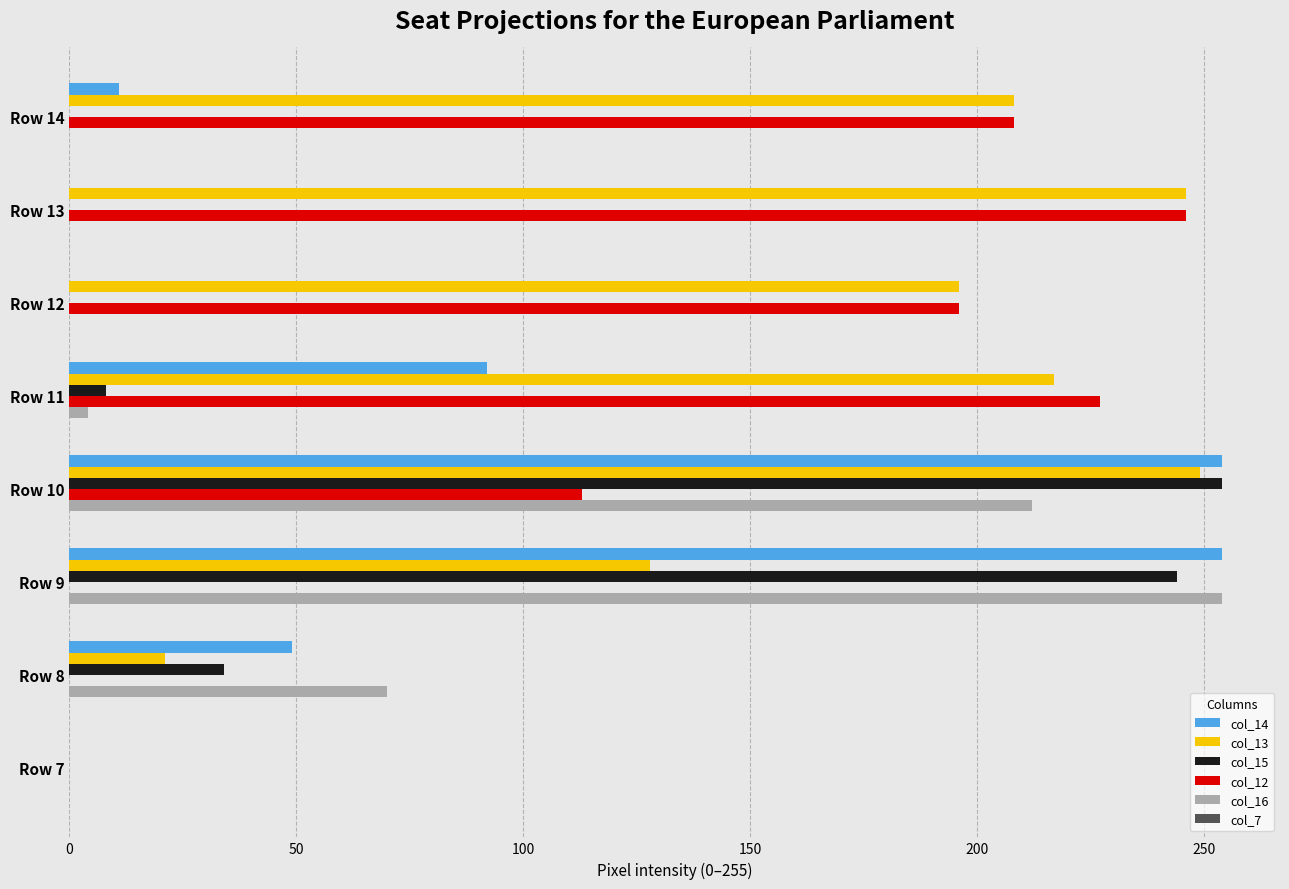

True or false: col_13 has a value of 208 at Row 14.

True